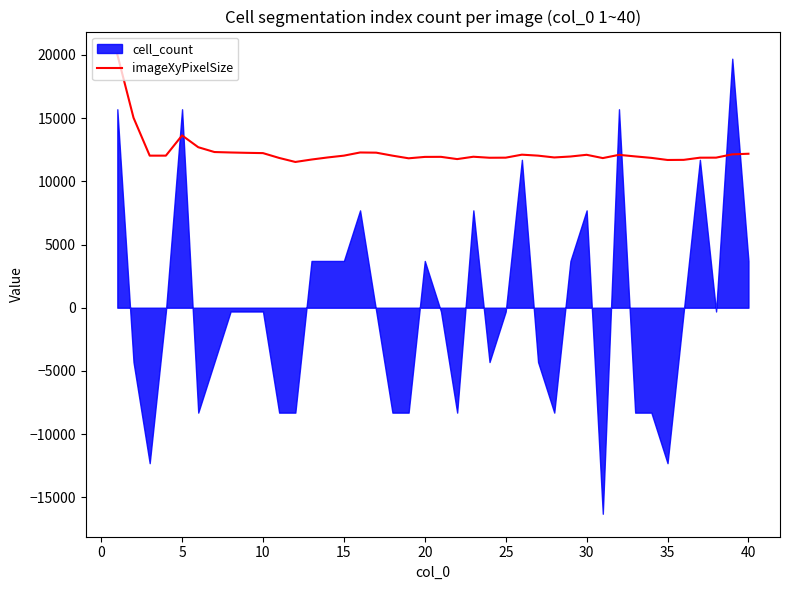

What is the lowest value of the imageXyPixelSize series?

11530.0